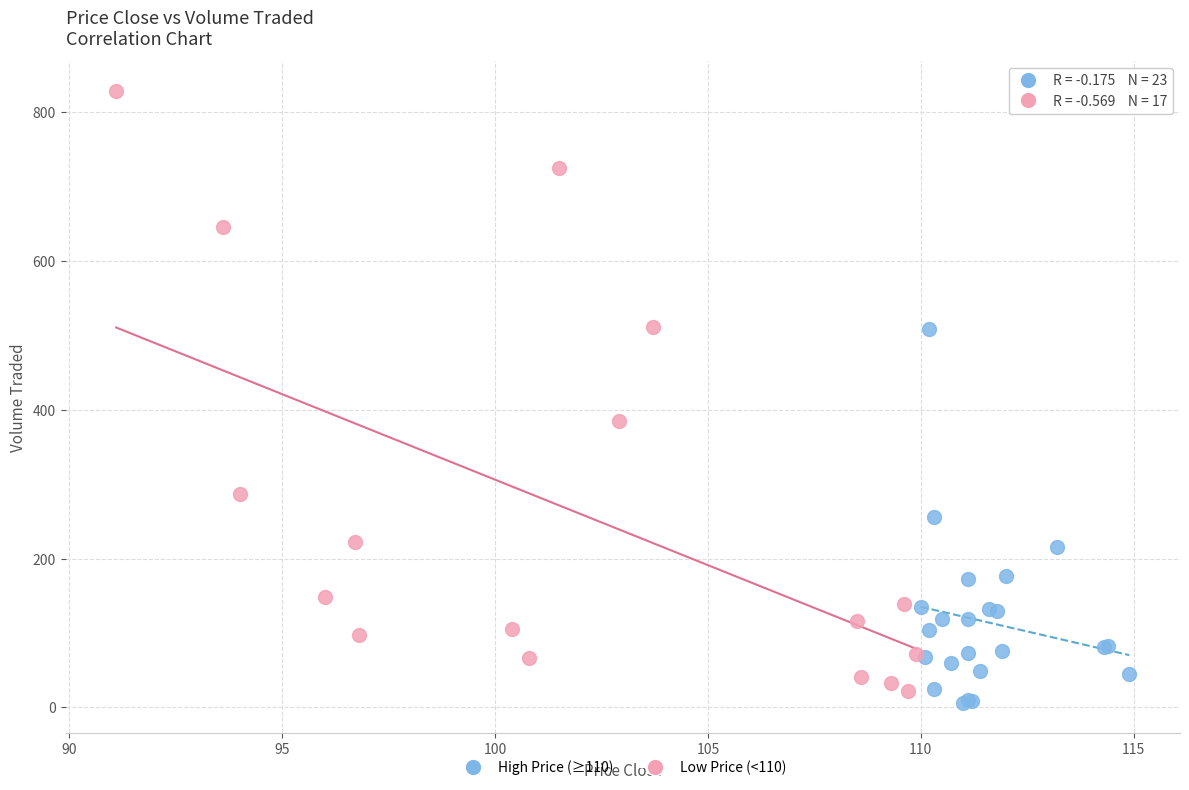

Which series contains the lowest Y value?

High Price (≥110)